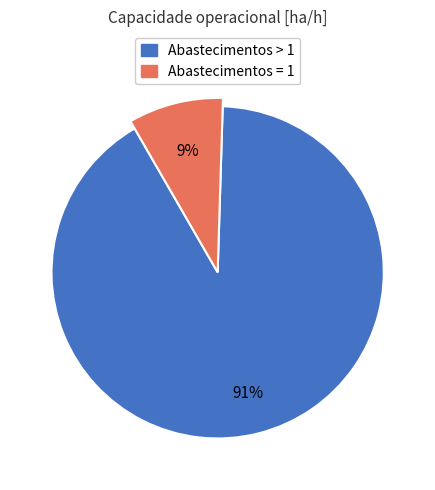

True or false: 4 accounts for 19% of the total.

False